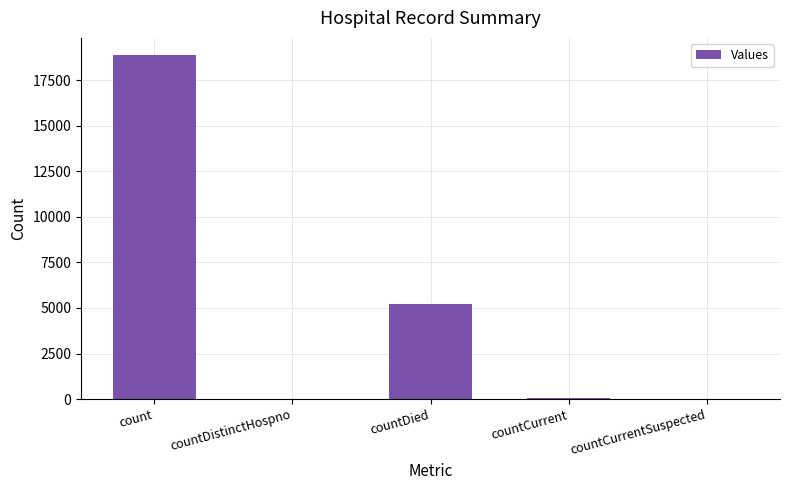

What is the sum of all values?

24157